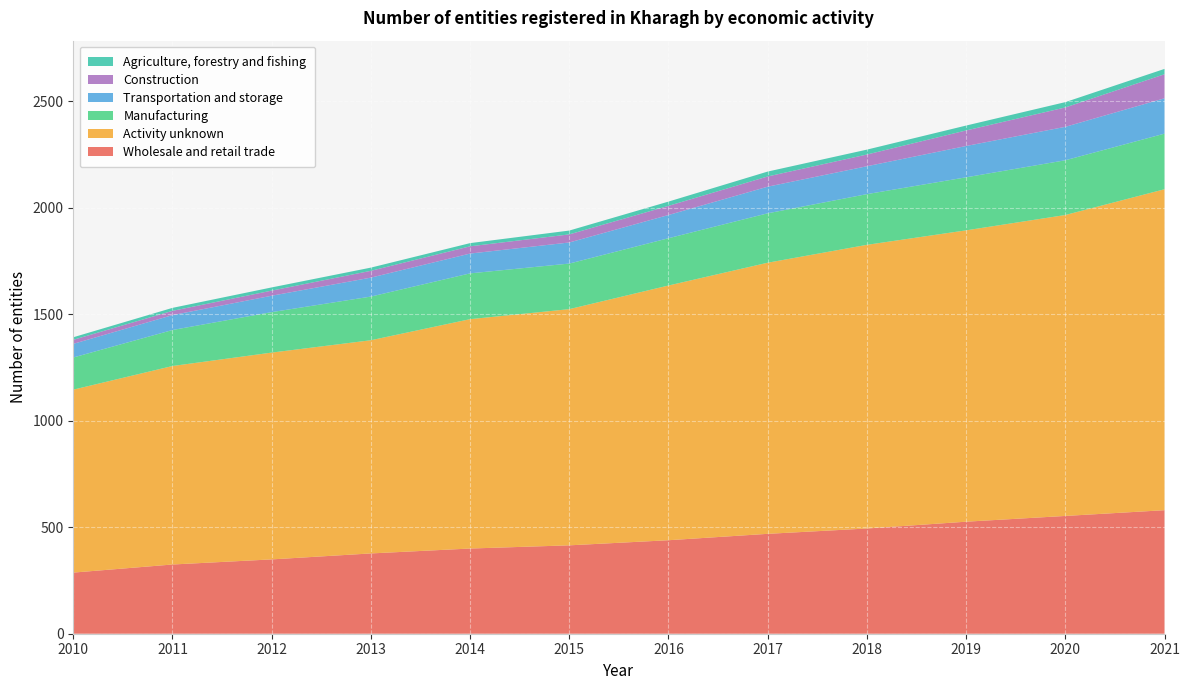

Reading left to right, list all the values displayed in this chart.

Wholesale and retail trade: 2010=287	2011=325	2012=349	2013=377	2014=400	2015=415	2016=439	2017=469	2018=494	2019=526	2020=553	2021=580
Activity unknown: 2010=859	2011=932	2012=971	2013=1001	2014=1077	2015=1109	2016=1196	2017=1273	2018=1332	2019=1368	2020=1413	2021=1507
Manufacturing: 2010=151	2011=169	2012=190	2013=205	2014=215	2015=214	2016=222	2017=232	2018=238	2019=249	2020=257	2021=261
Transportation and storage: 2010=64	2011=70	2012=77	2013=89	2014=93	2015=99	2016=109	2017=125	2018=131	2019=147	2020=157	2021=166
Construction: 2010=19	2011=20	2012=24	2013=32	2014=34	2015=38	2016=43	2017=48	2018=55	2019=73	2020=91	2021=113
Agriculture, forestry and fishing: 2010=12	2011=14	2012=15	2013=15	2014=15	2015=18	2016=20	2017=23	2018=23	2019=23	2020=25	2021=25